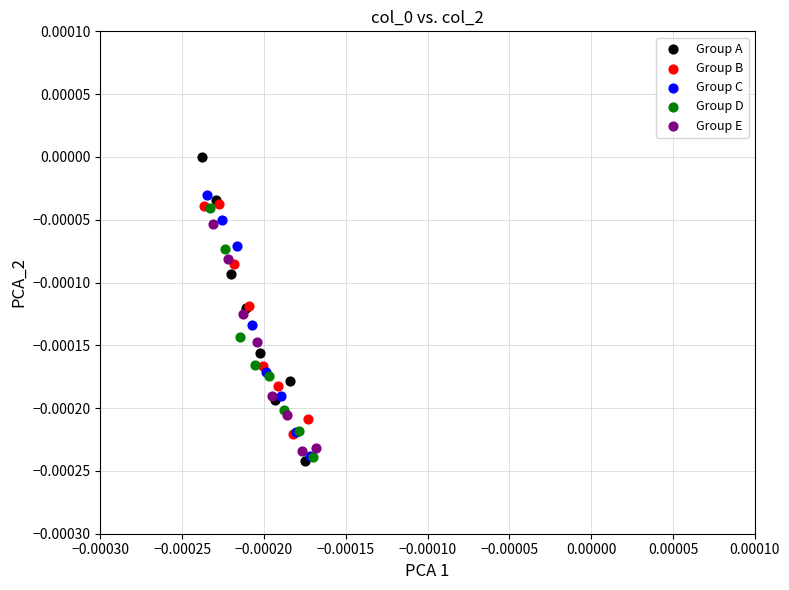

What are all the series names shown in the legend?

Group A, Group B, Group C, Group D, Group E